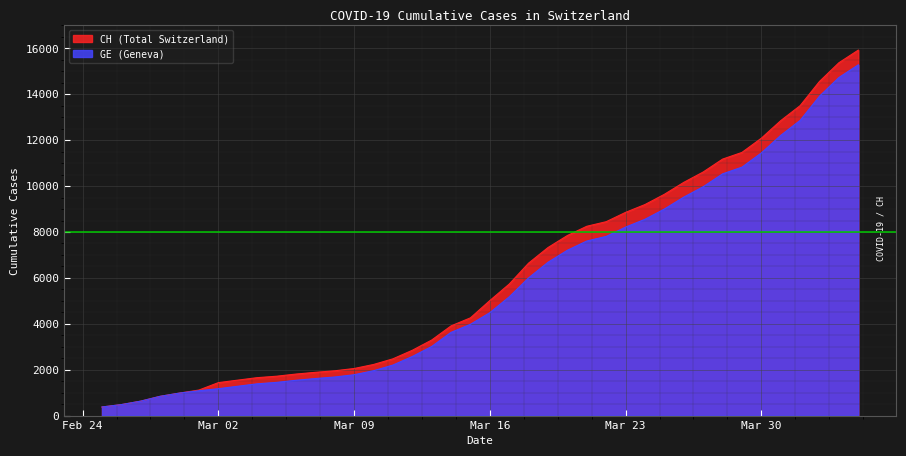

Which series has the largest range (max minus min)?

CH (Total Switzerland)